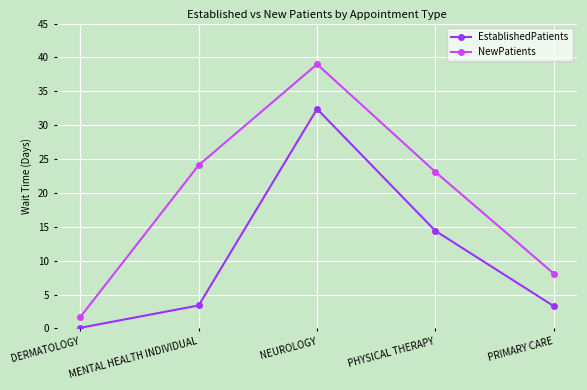

What is the label of the 1st point from the left?

DERMATOLOGY